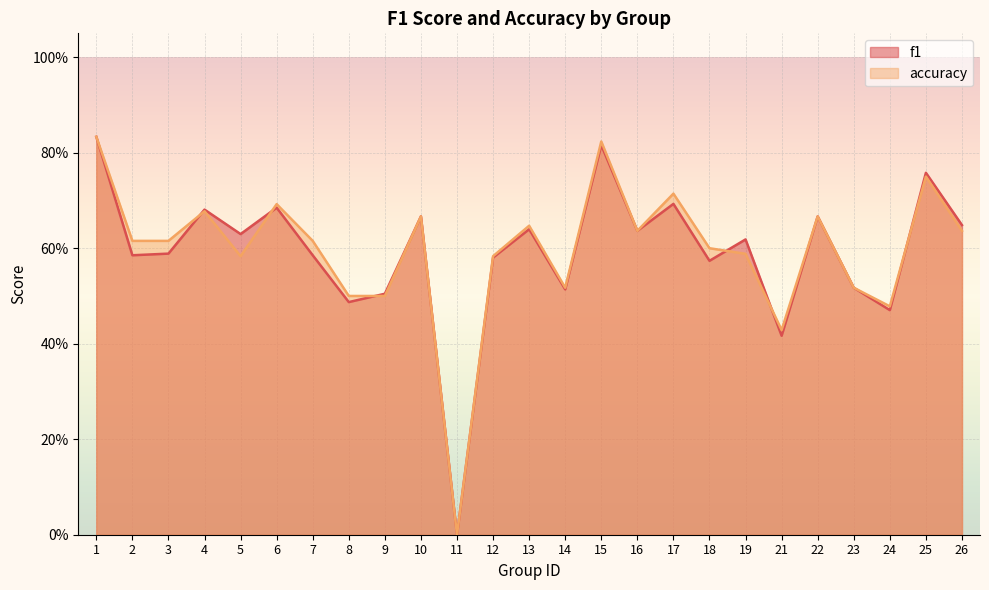

What are all the series names shown in the legend?

f1, accuracy